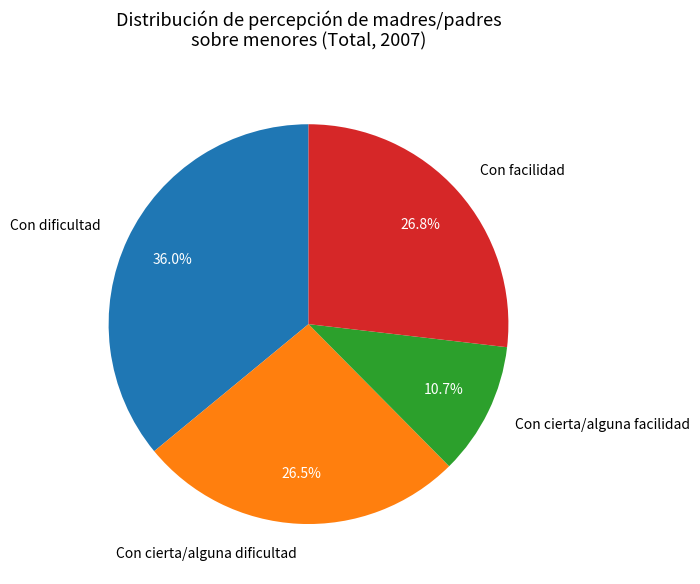

Do Con dificultad and Con facilidad together represent more than half of the pie?

Yes